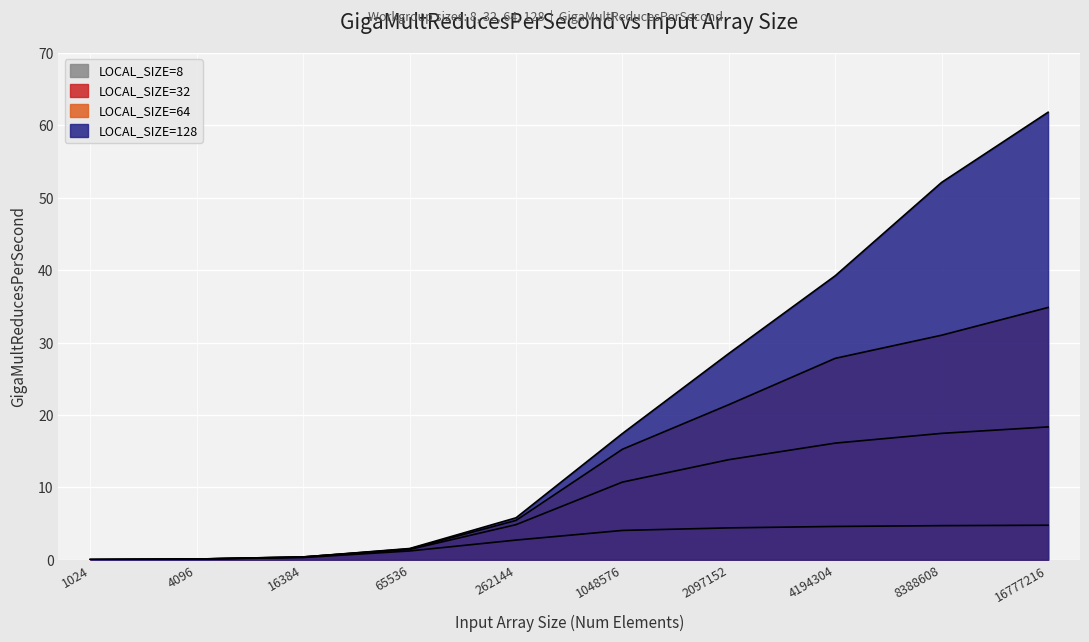

Which series has the largest total across all categories?

LOCAL_SIZE=128